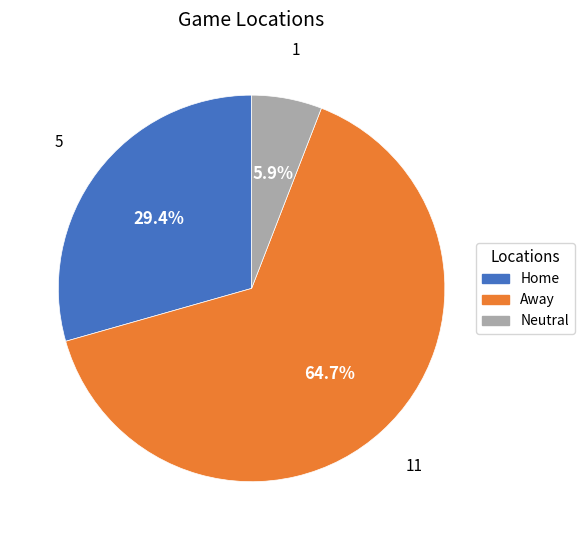

The Home slice represents 29% of the pie. True or false?

True